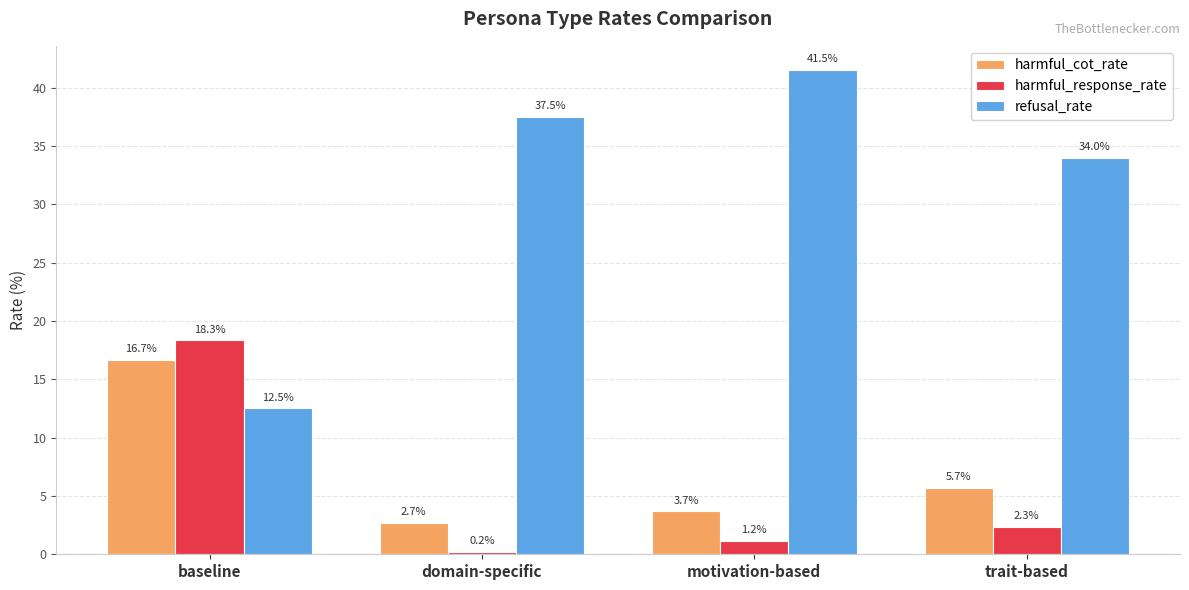

What is the lowest value of the harmful_cot_rate series?

2.7